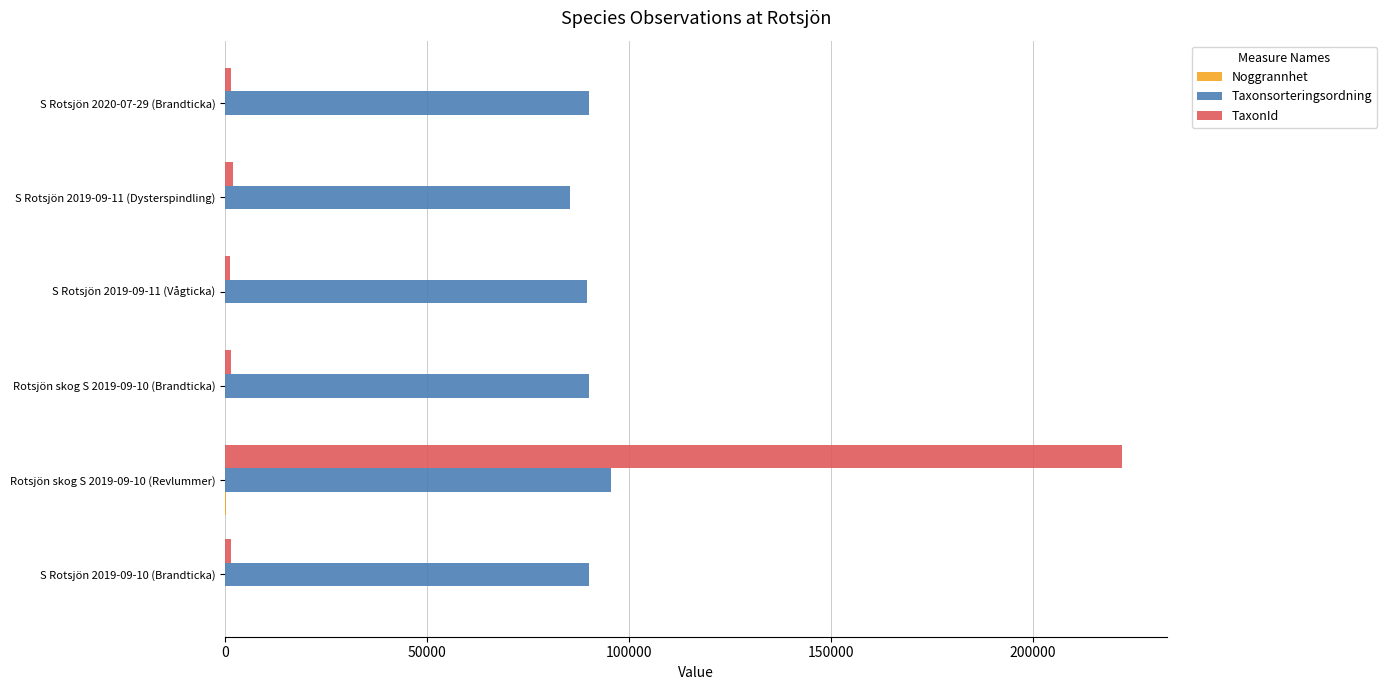

Which series has the largest total across all categories?

Taxonsorteringsordning